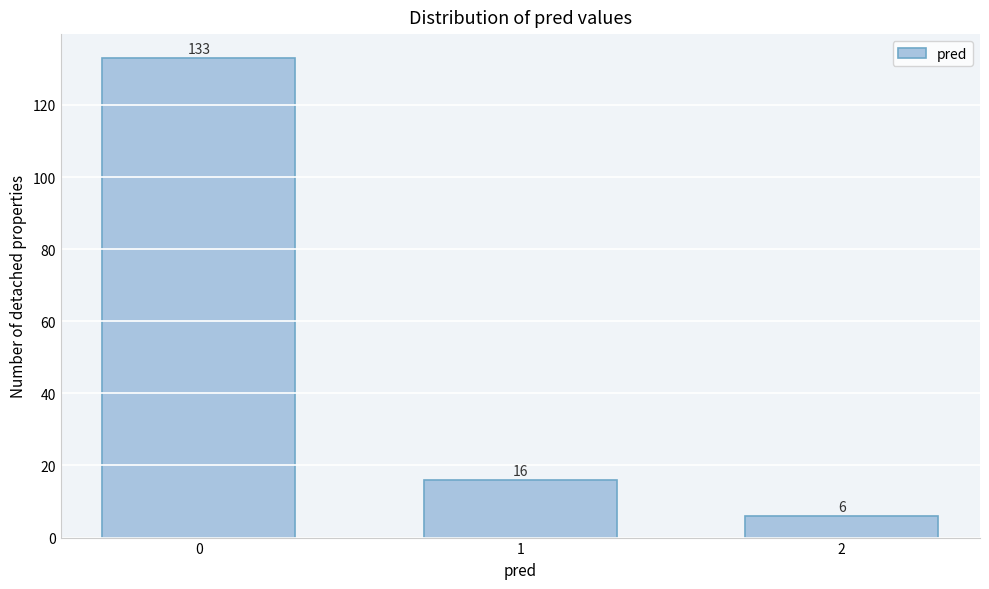

Reading left to right, list all the values displayed in this chart.

0=133	1=16	2=6